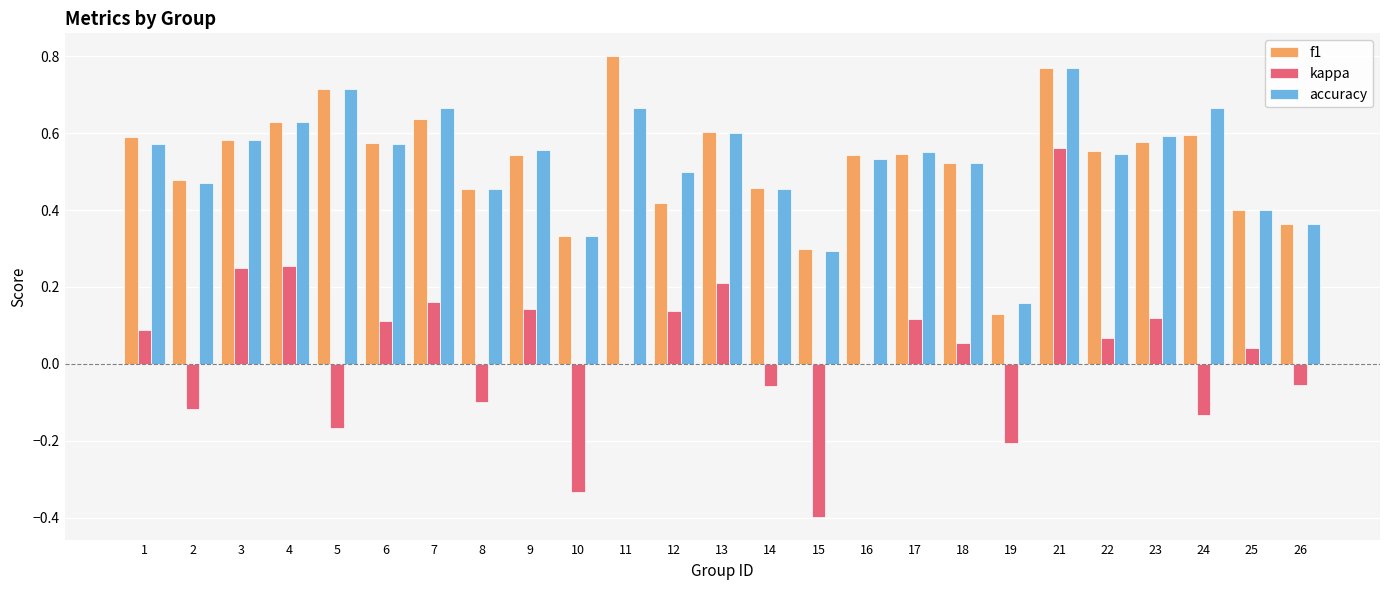

Count the f1 values in the range 0 to 1.

25